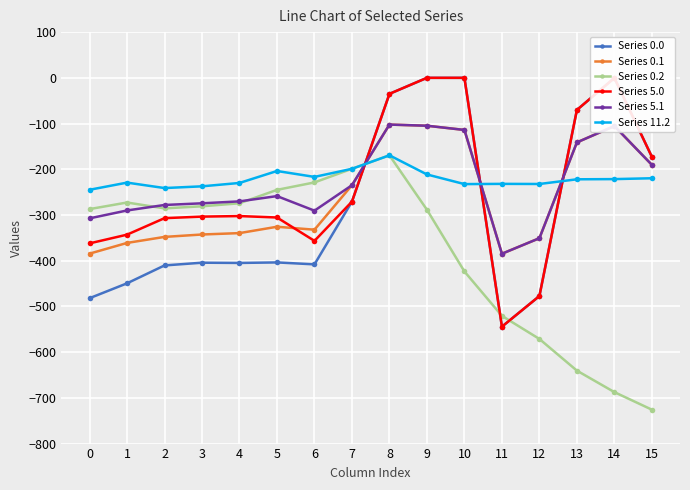

The value of Series 5.0 at 6 is -356.6. True or false?

True